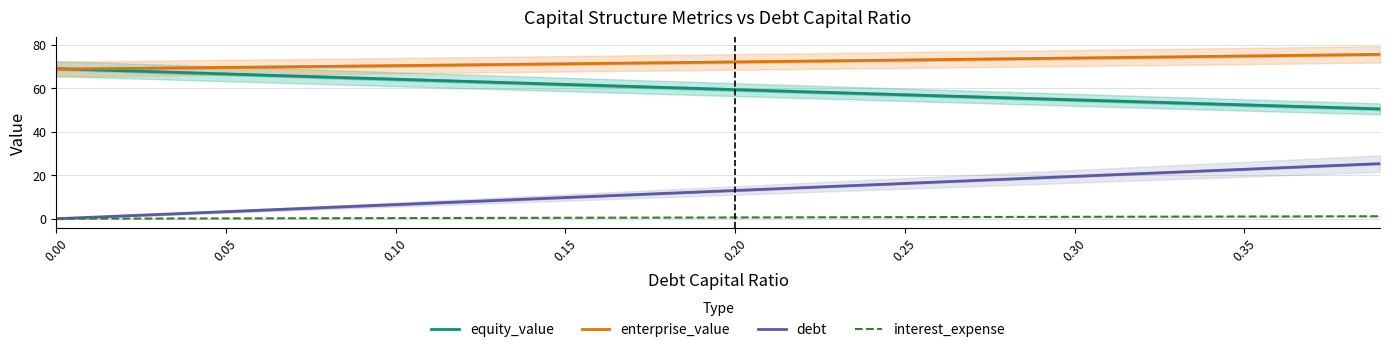

Is this an area chart (filled region under the line)?

No